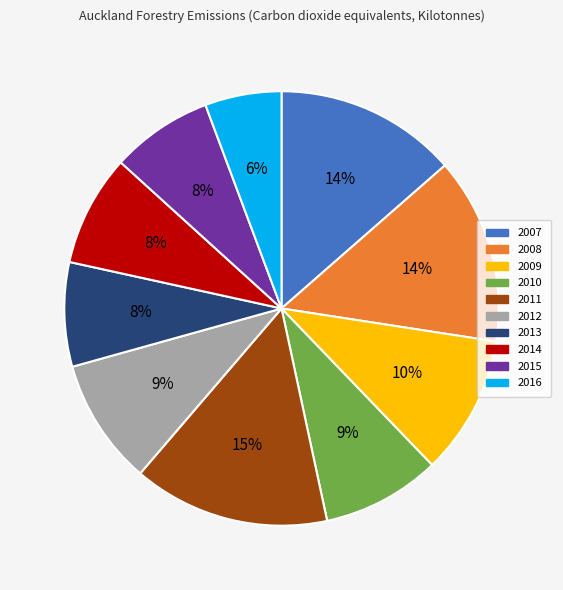

To the nearest percent, what is the average slice percentage?

10%